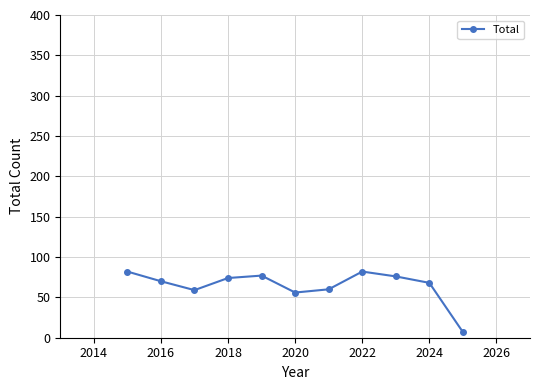

What is the difference between the maximum and minimum values?

75